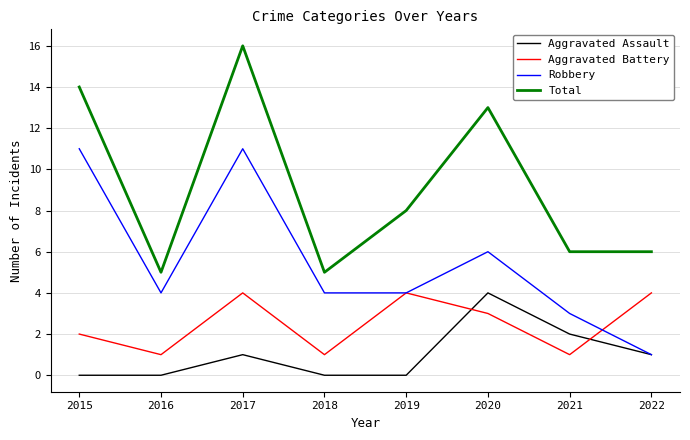

How many series are shown in this chart?

4